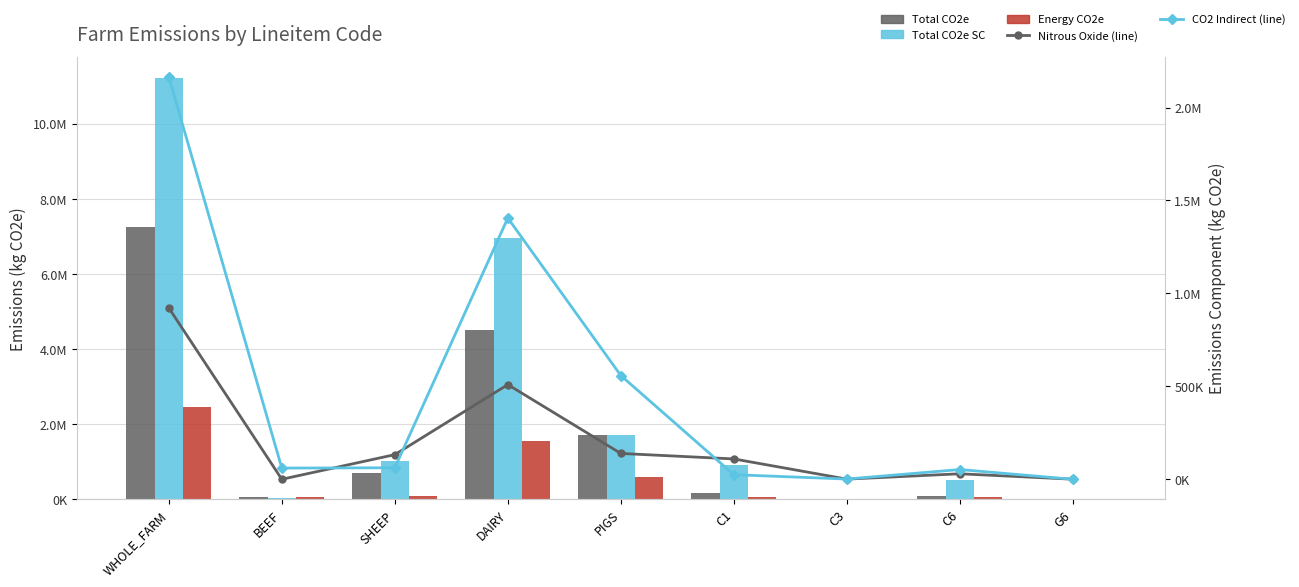

How many categories are shown in the chart?

9